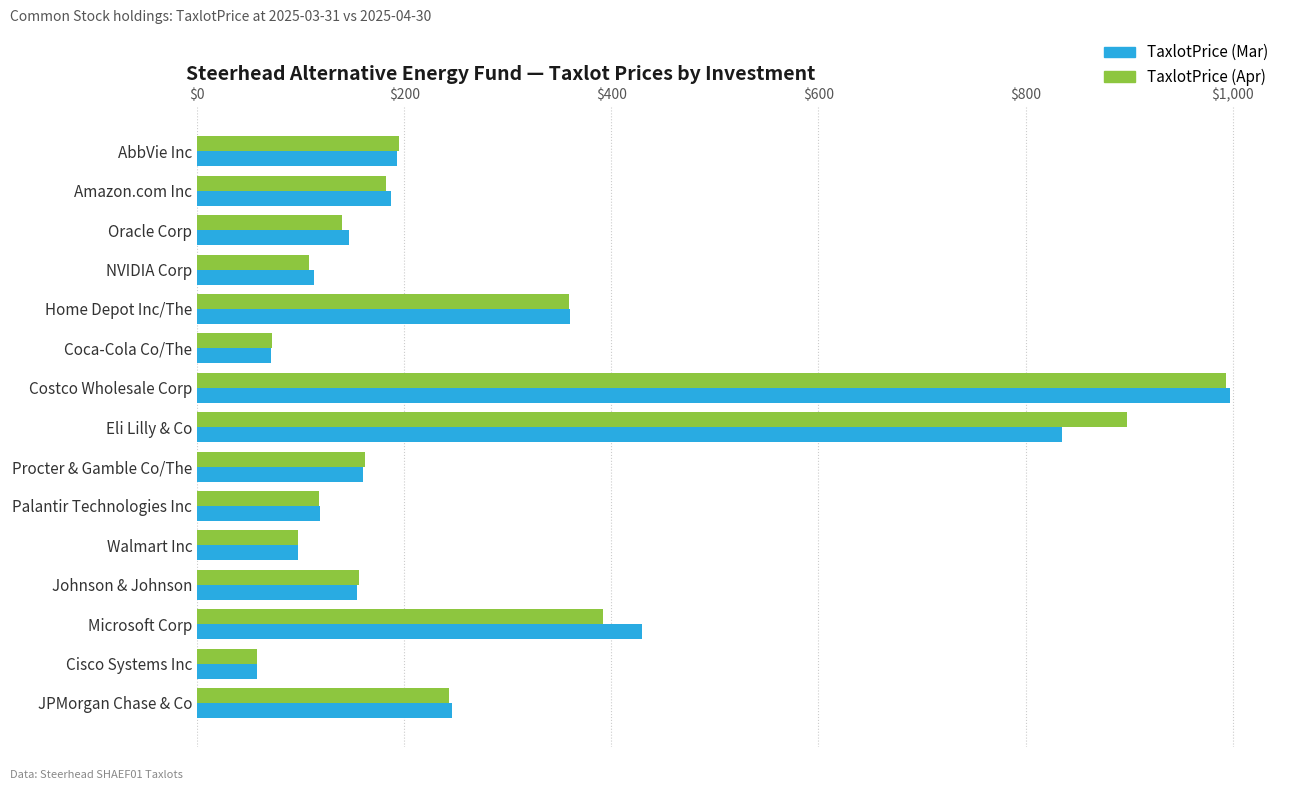

Which series changed the most between Cisco Systems Inc and JPMorgan Chase & Co?

TaxlotPrice (Mar)